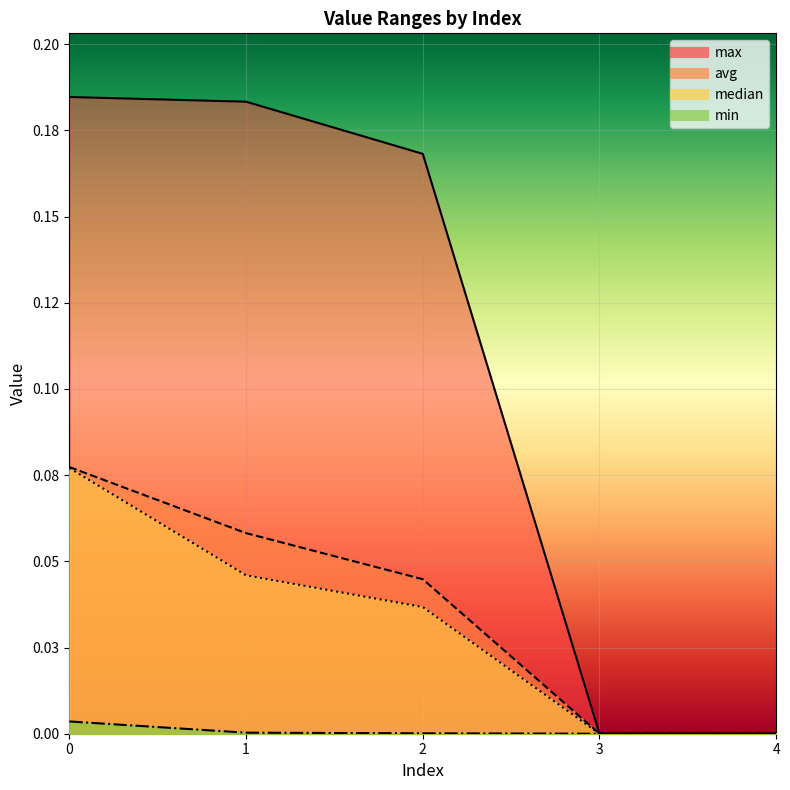

True or false: min and avg cross at least once.

False